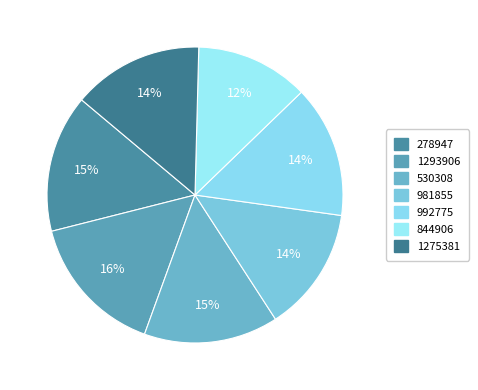

To the nearest percent, what percentage of the pie is 981855?

14%